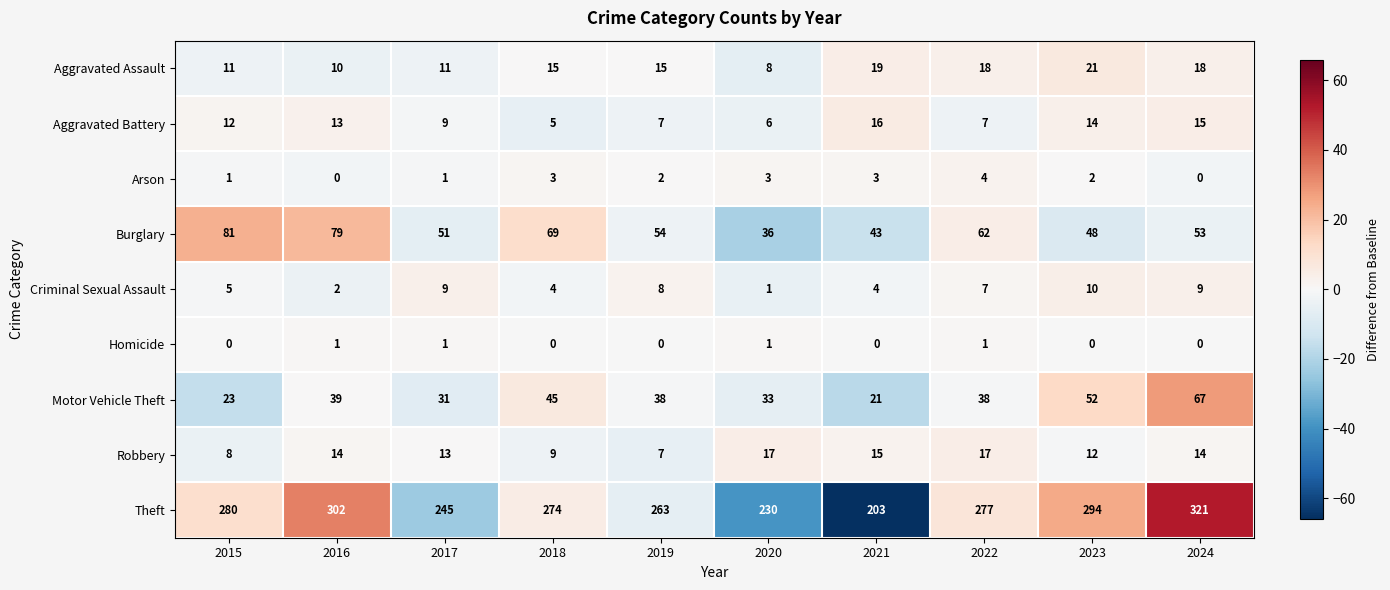

What is the difference between the highest and lowest values at 2022?

276